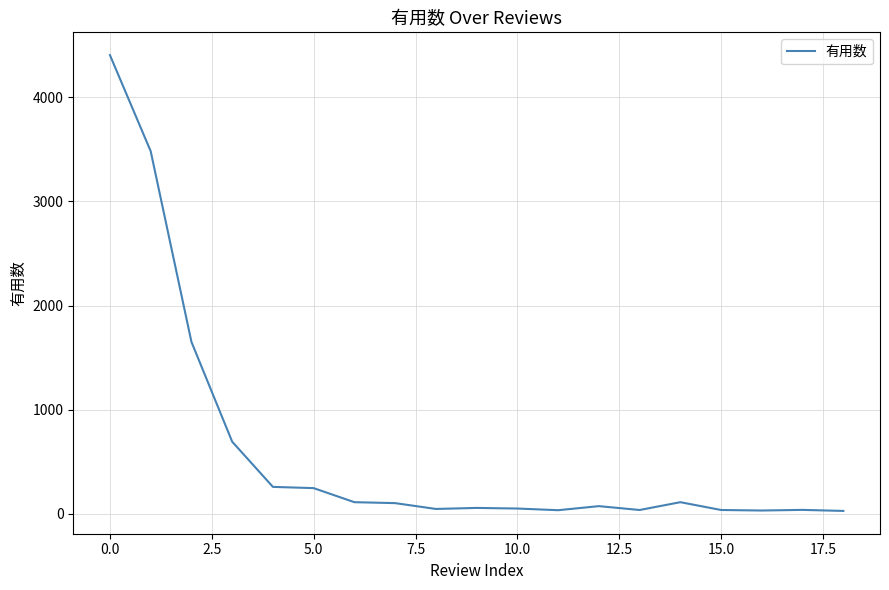

How many categories are shown in the chart?

19